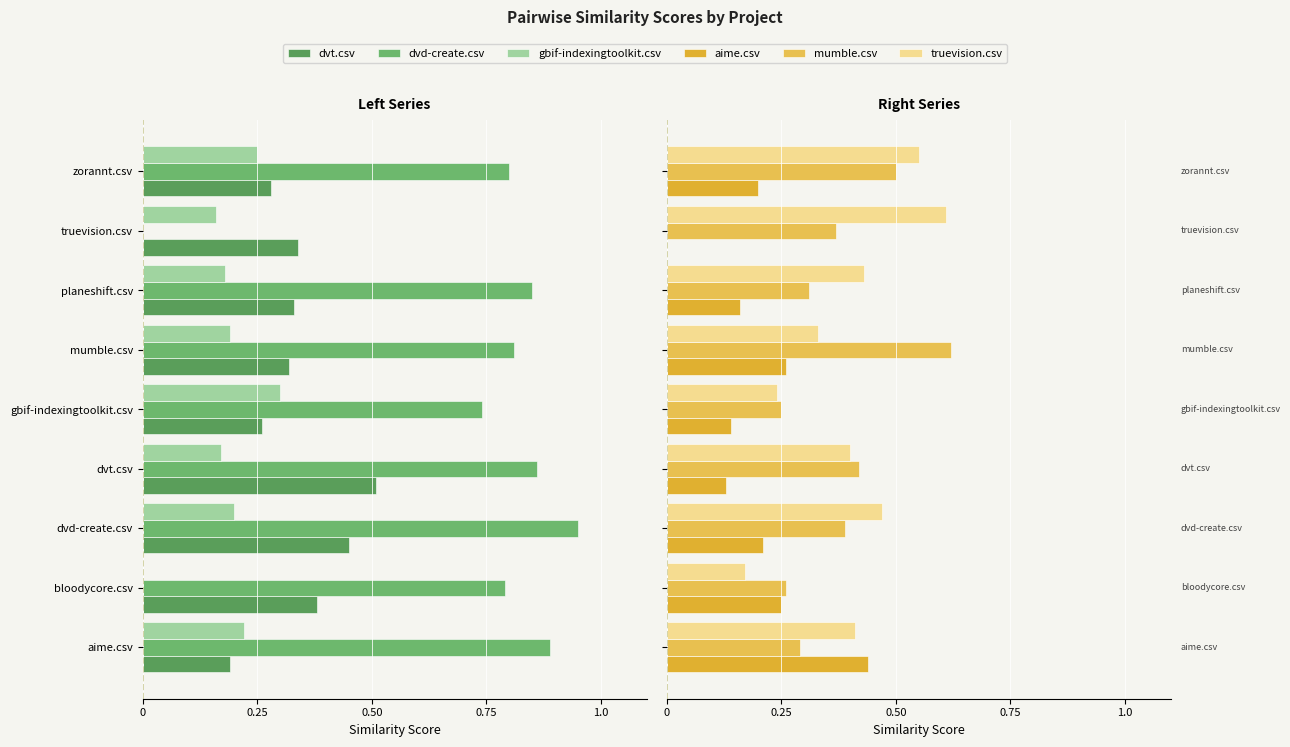

How many categories are shown in the chart?

9